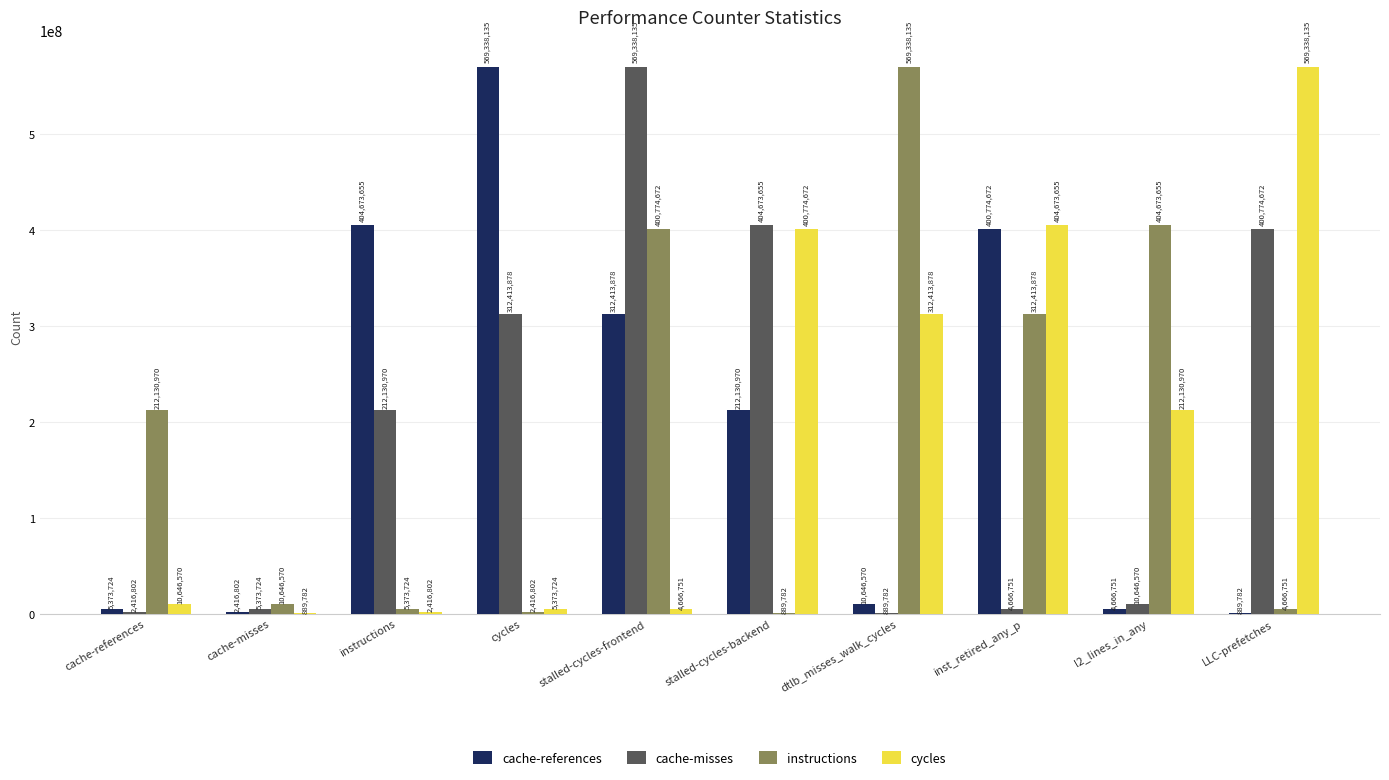

Read the cycles value at inst_retired_any_p, to the nearest 100.

404673700